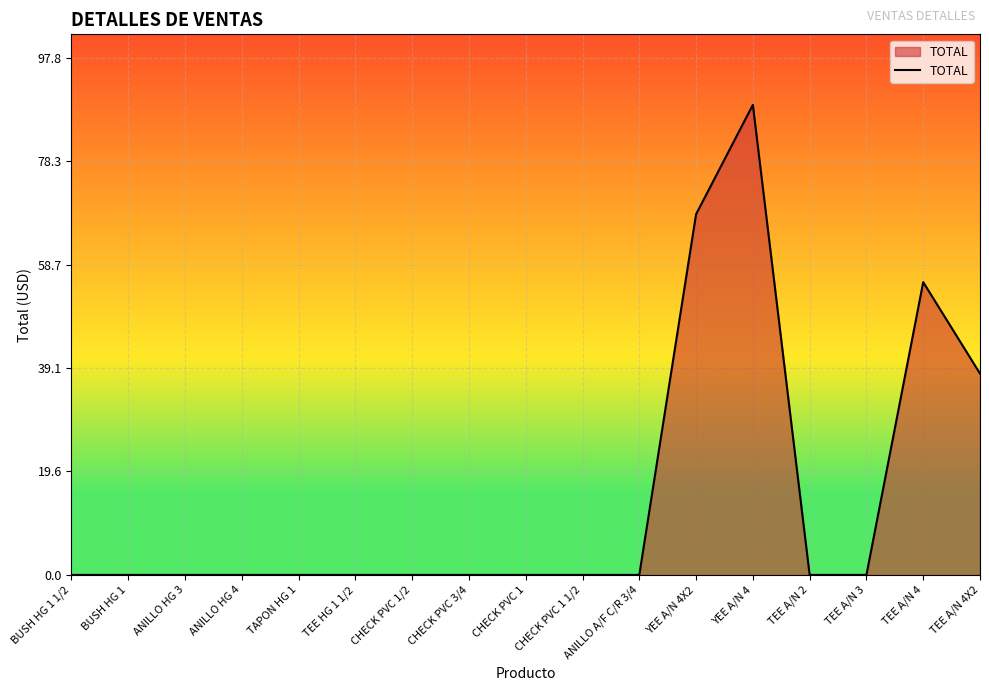

At which category does the chart reach its peak across all series?

YEE A/N 4